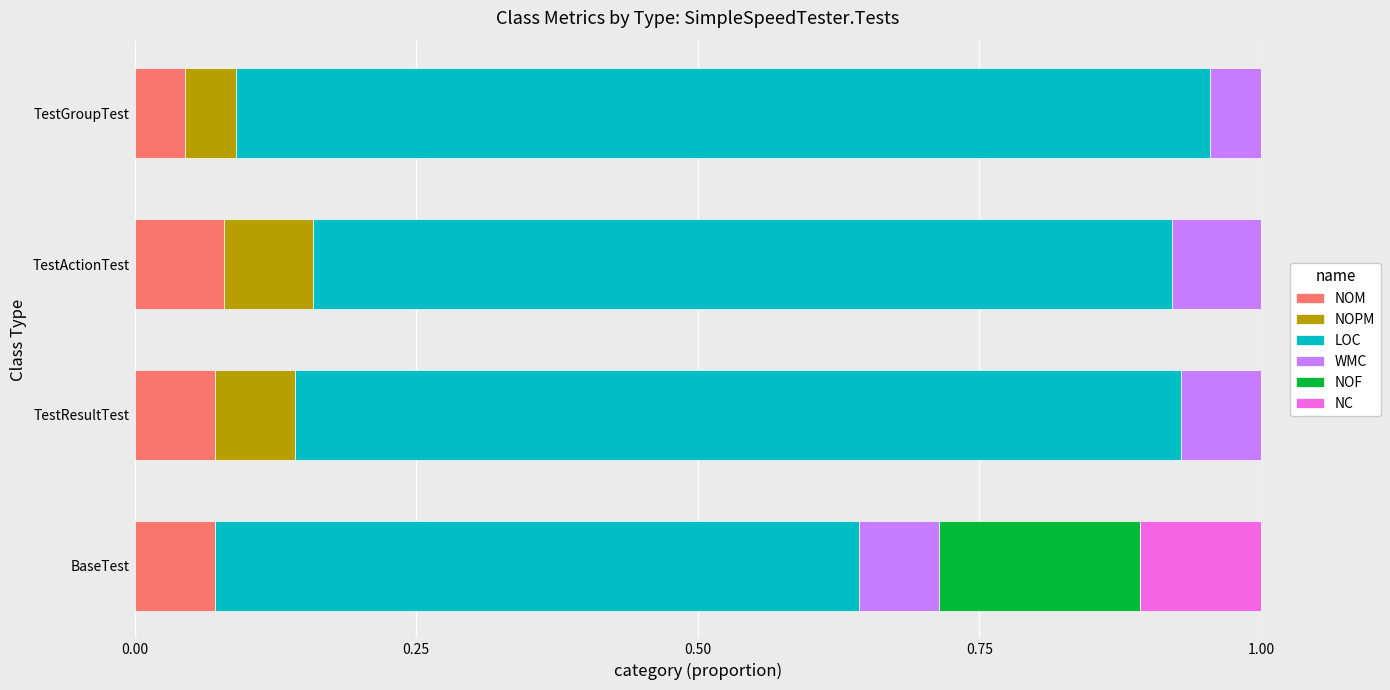

What is the total value across all series at TestActionTest?

1.0